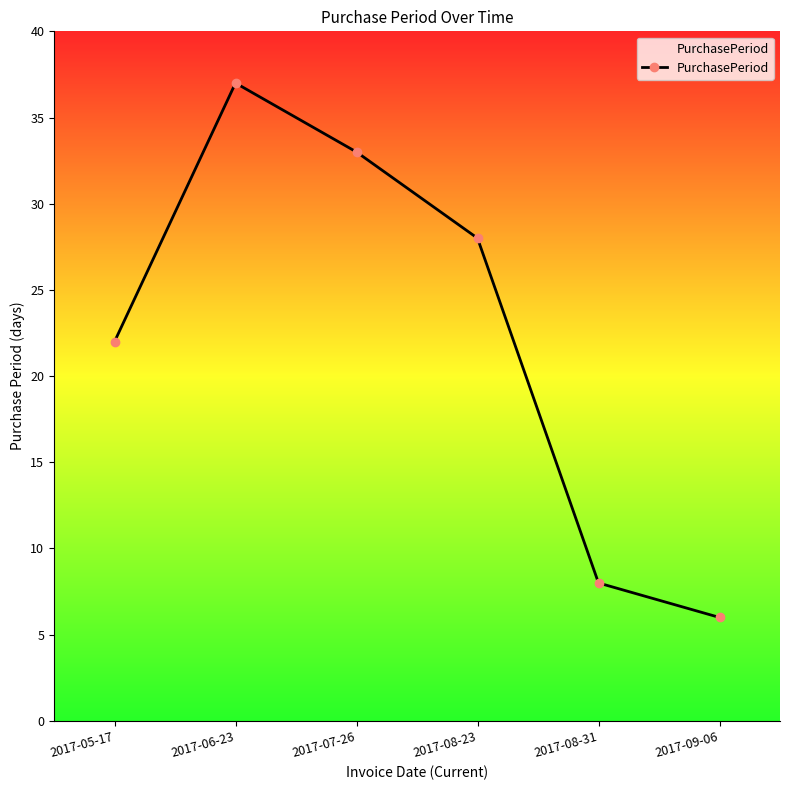

The value at 2017-09-06 is 6. True or false?

True